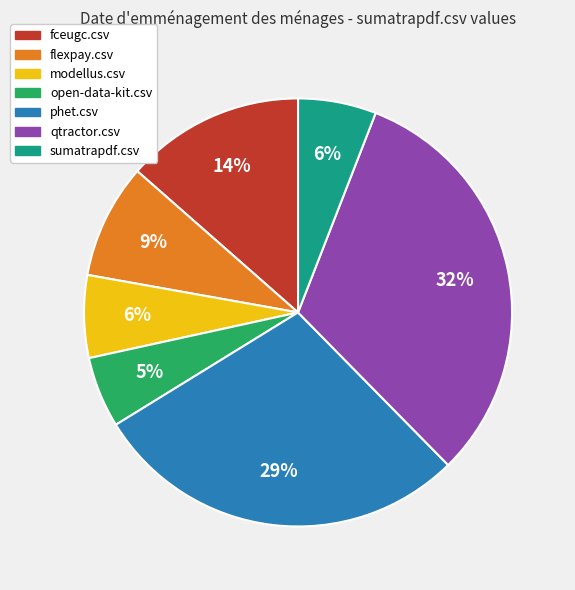

The fceugc.csv slice represents 14% of the pie. True or false?

True